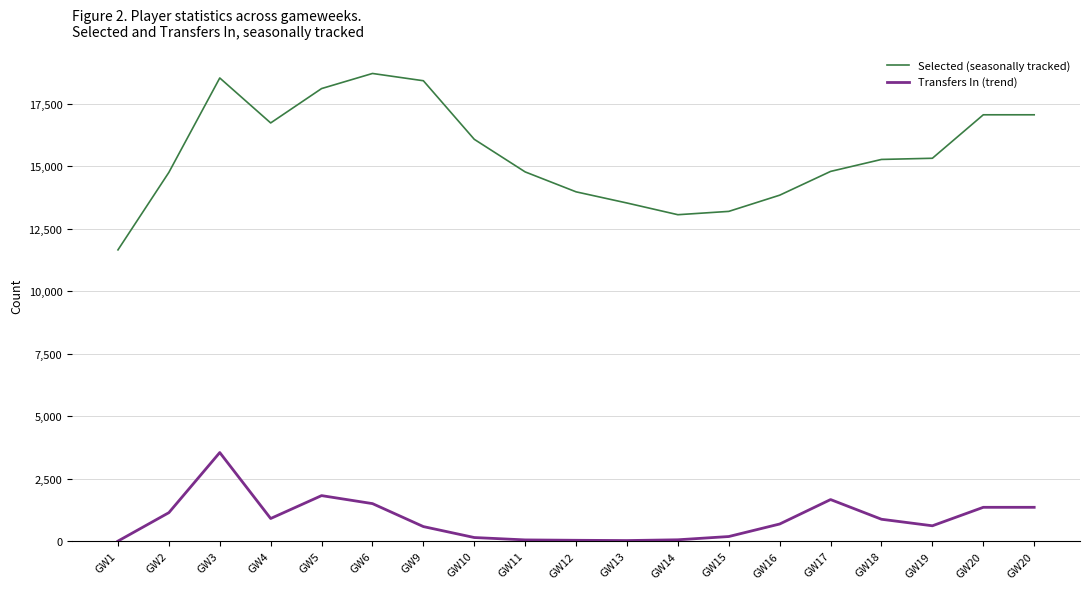

Does the chart display data point markers on the line(s)?

No